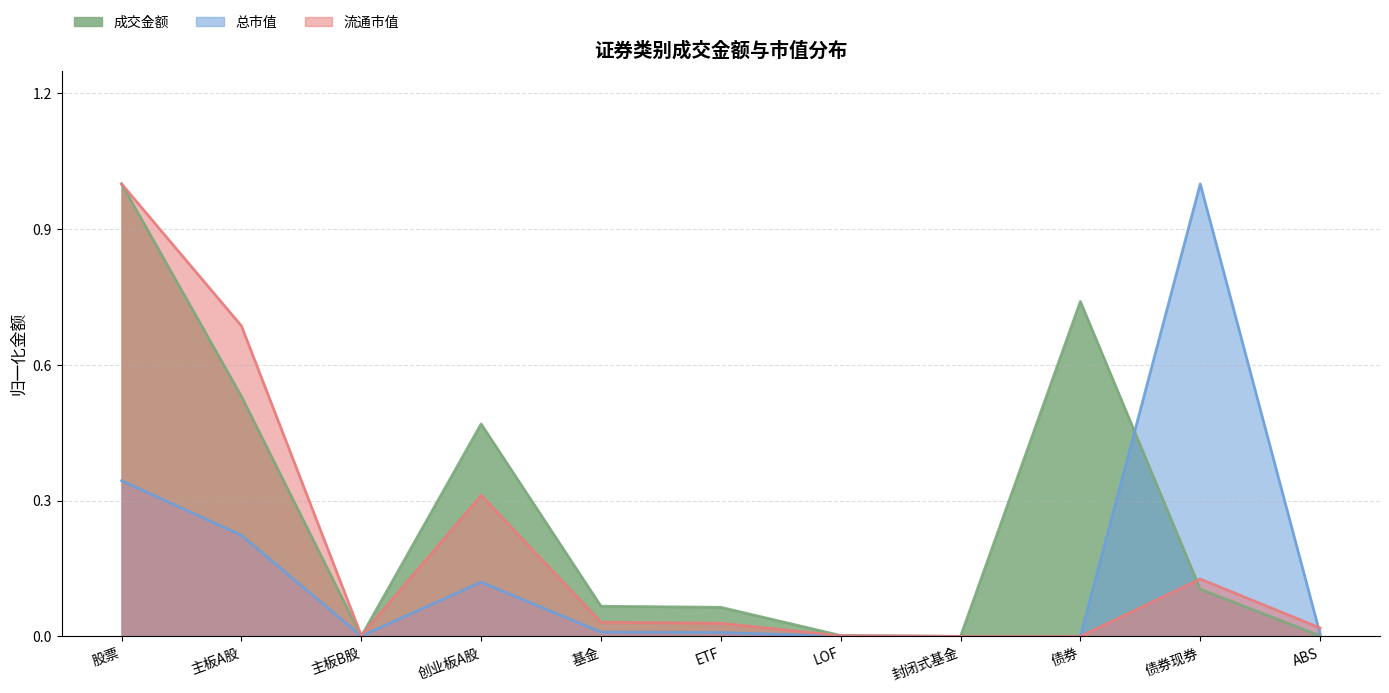

Which series changed the most between 主板B股 and 基金?

成交金额